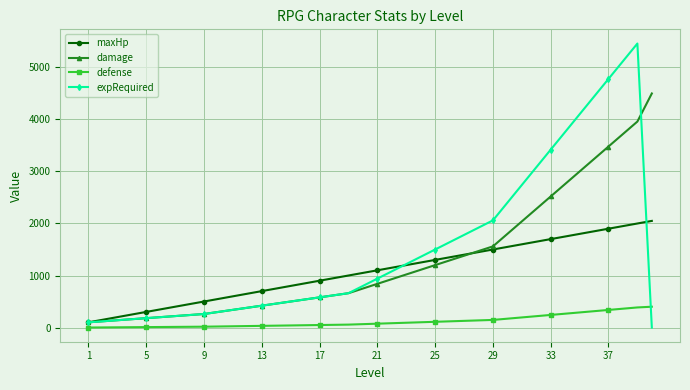

List the series in order of their peak value, highest first.

expRequired, damage, maxHp, defense